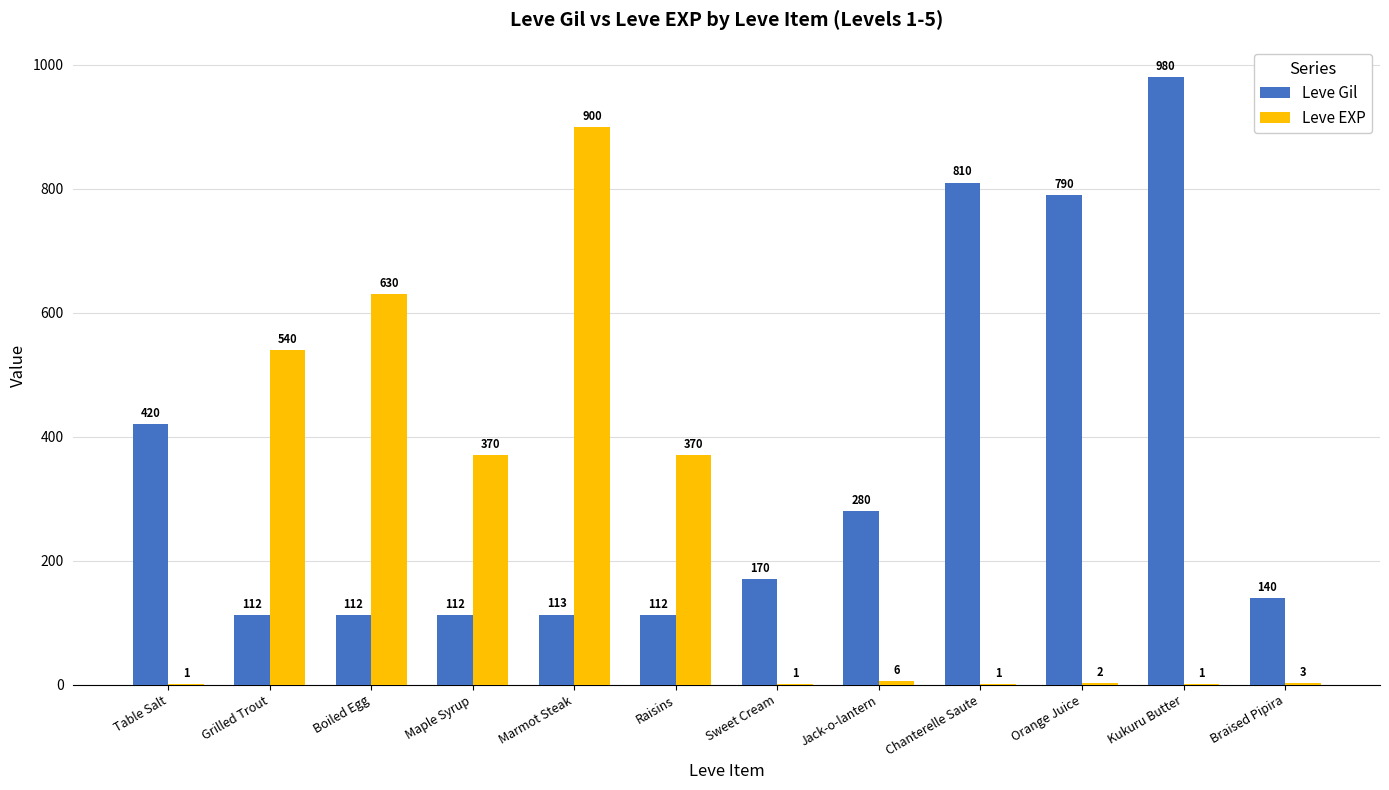

Which series changed the most between Table Salt and Braised Pipira?

Leve Gil